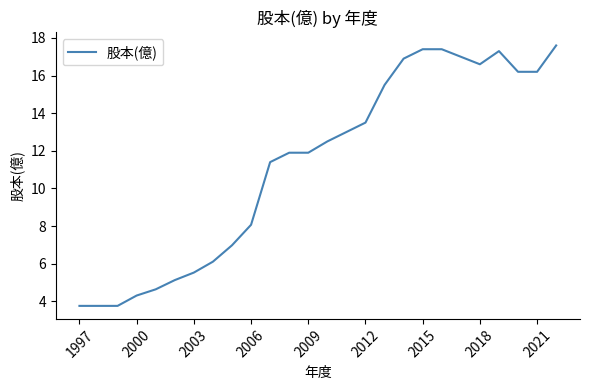

What is the smallest value displayed?

3.8